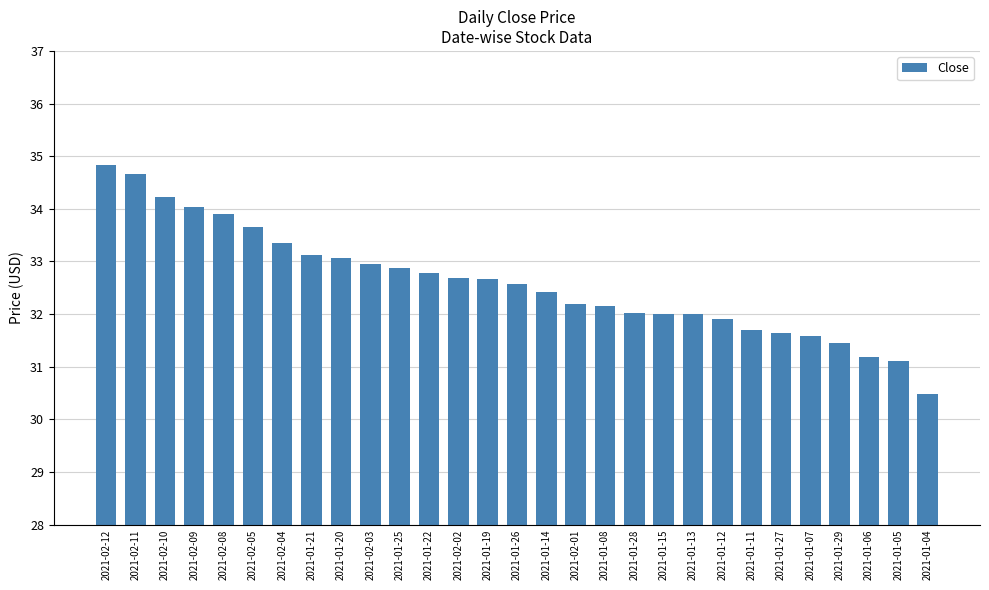

What is the ratio of the value at 2021-01-08 to the value at 2021-02-12?

0.9